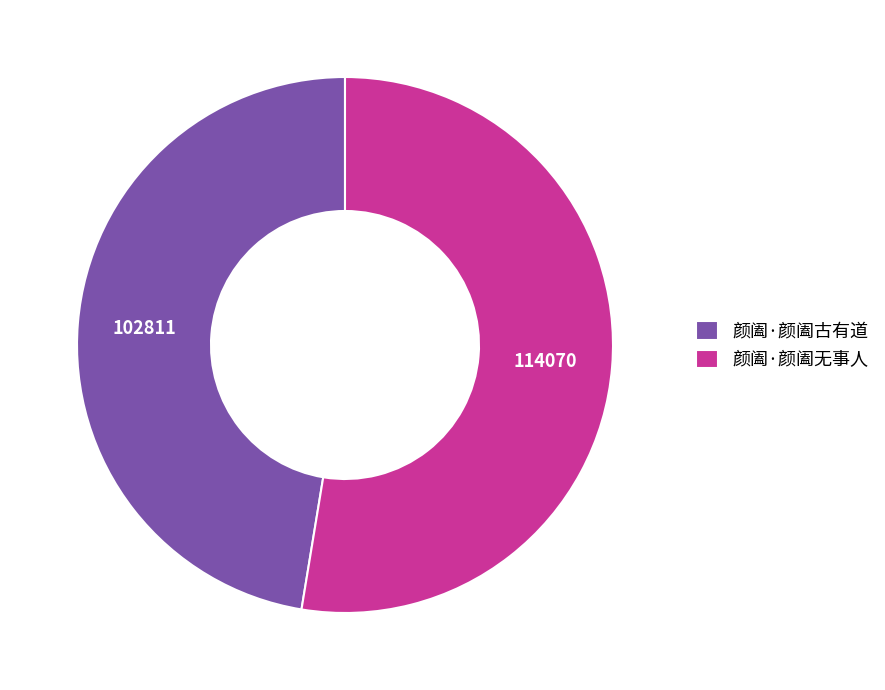

Which slice is the largest?

颜阖·颜阖无事人